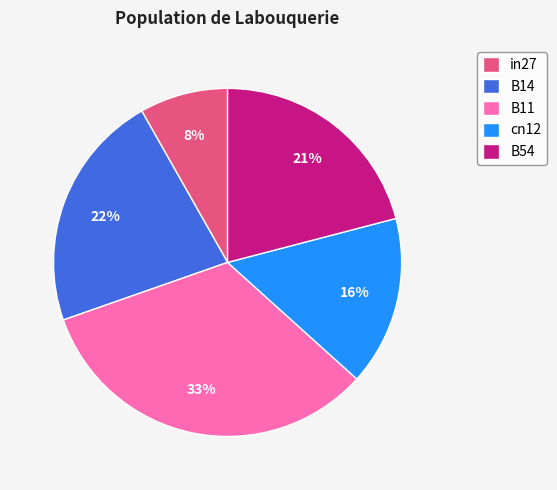

Which has a higher value, B54 or in27?

B54